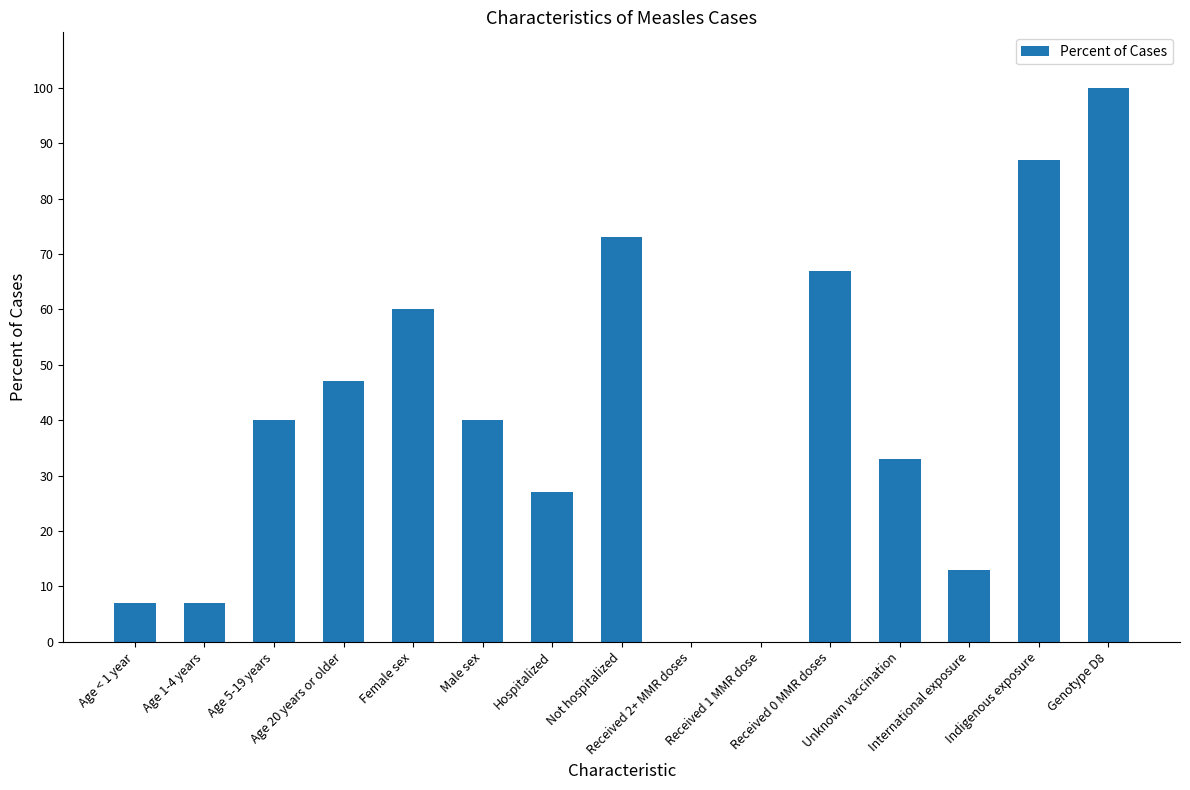

What is the greatest value displayed?

100